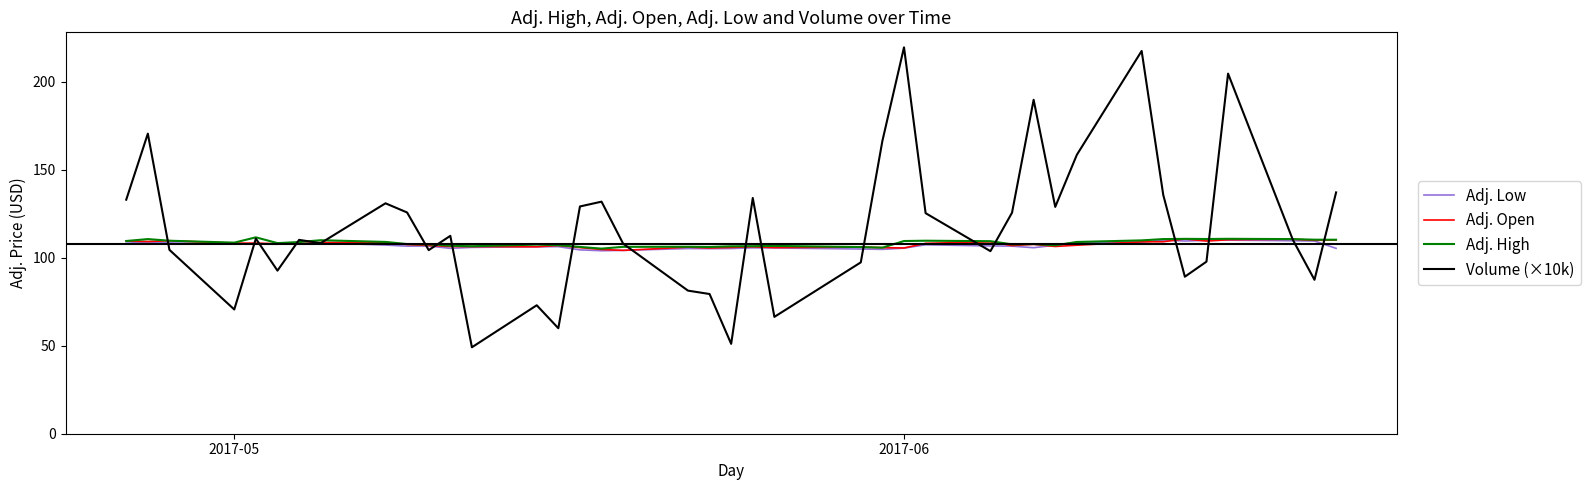

What are all the series names shown in the legend?

Adj. Low, Adj. Open, Adj. High, Volume (×10k)